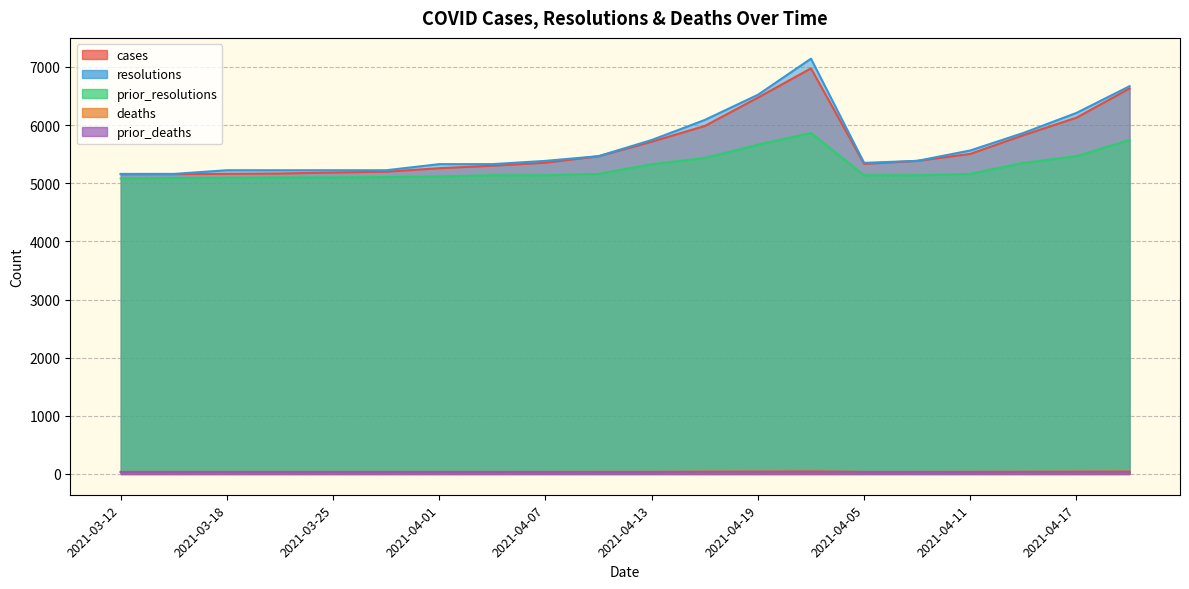

True or false: prior_resolutions and prior_deaths intersect in this chart.

False